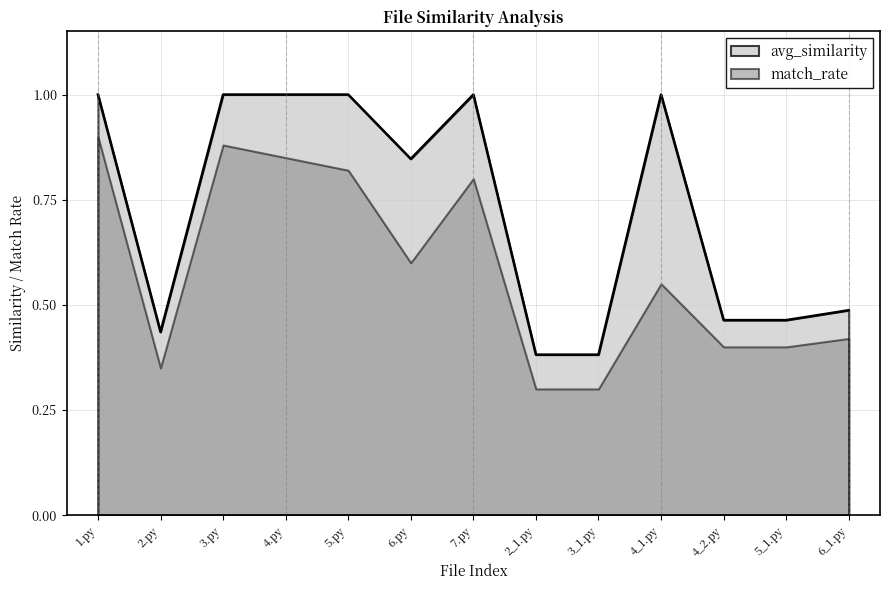

What is the difference between the maximum and minimum values?

0.6